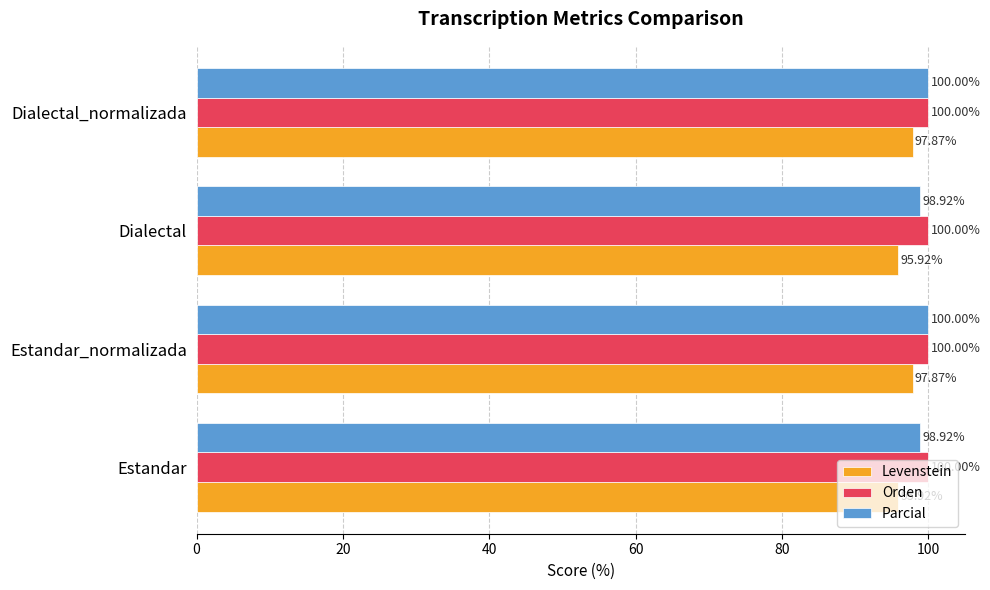

What is the lowest value of the Parcial series?

98.9